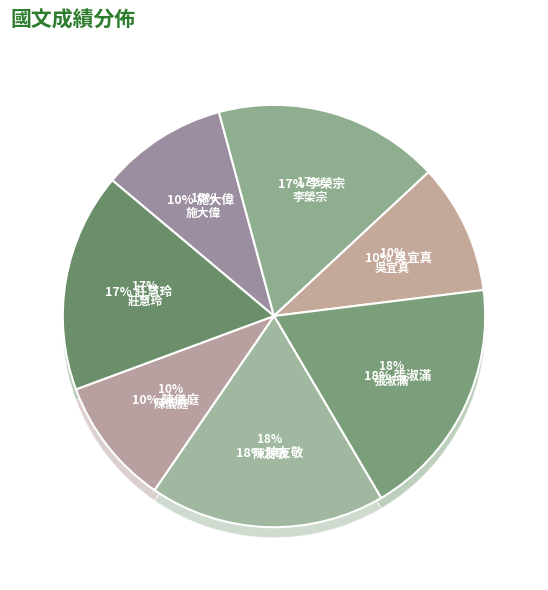

Which slice is the smallest?

施大偉